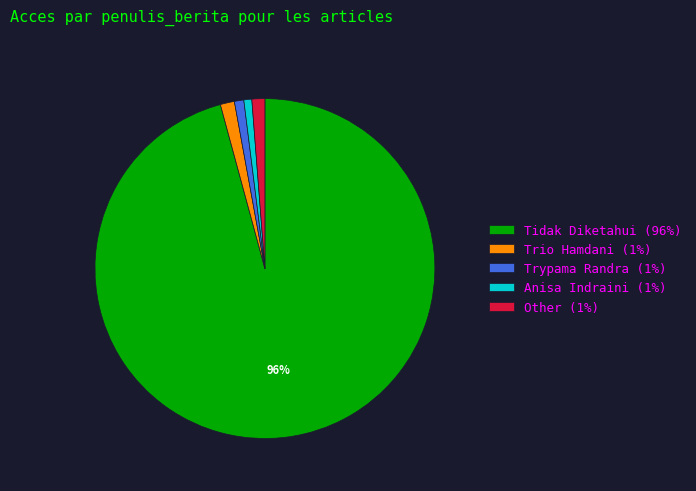

What percentage is the Tidak Diketahui slice, to the nearest percent?

96%